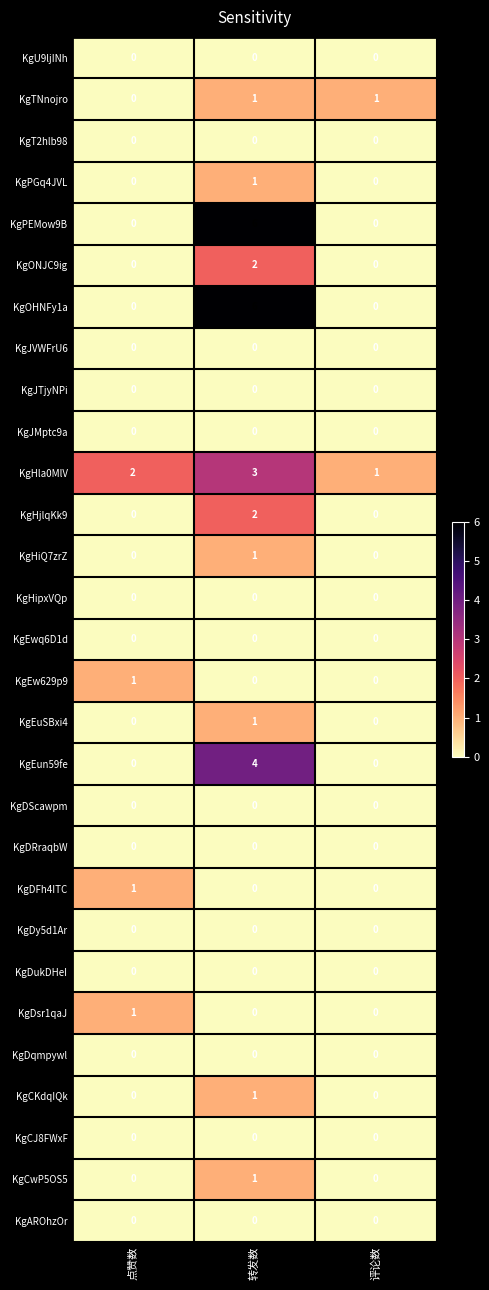

The value of KgEun59fe at 转发数 is 4. True or false?

True